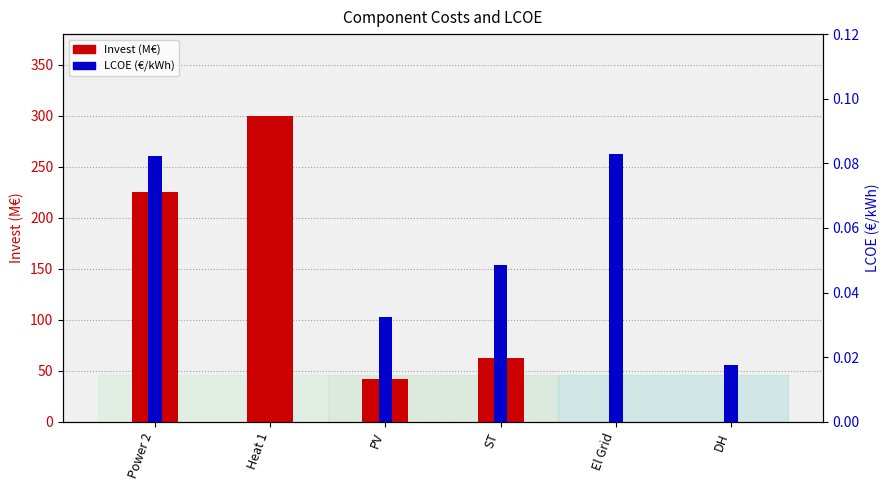

Which series has the largest total across all categories?

Invest (M€)